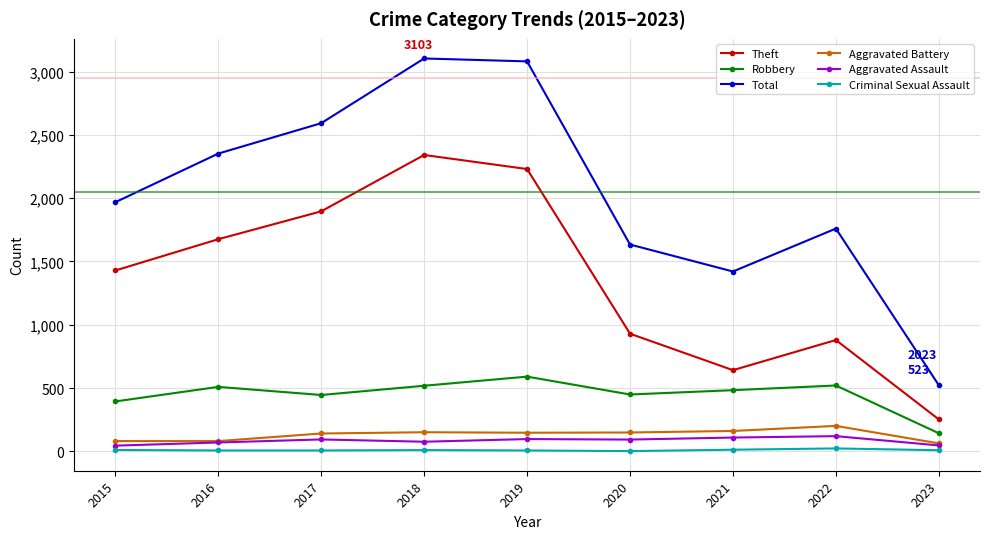

Count the number of categories in the chart.

9